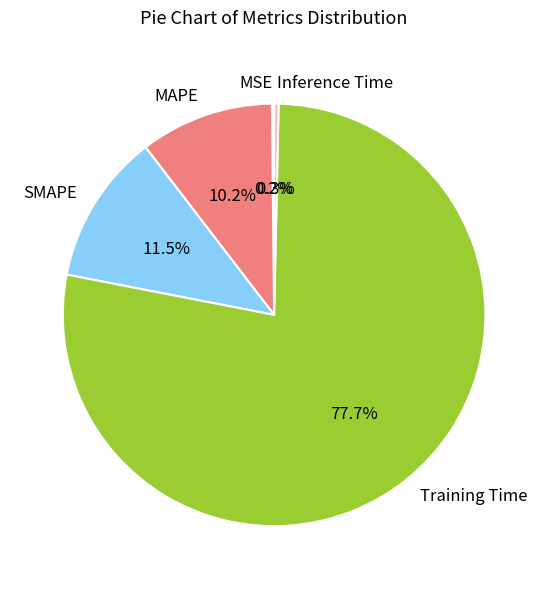

Which category has the biggest portion of the pie?

Training Time